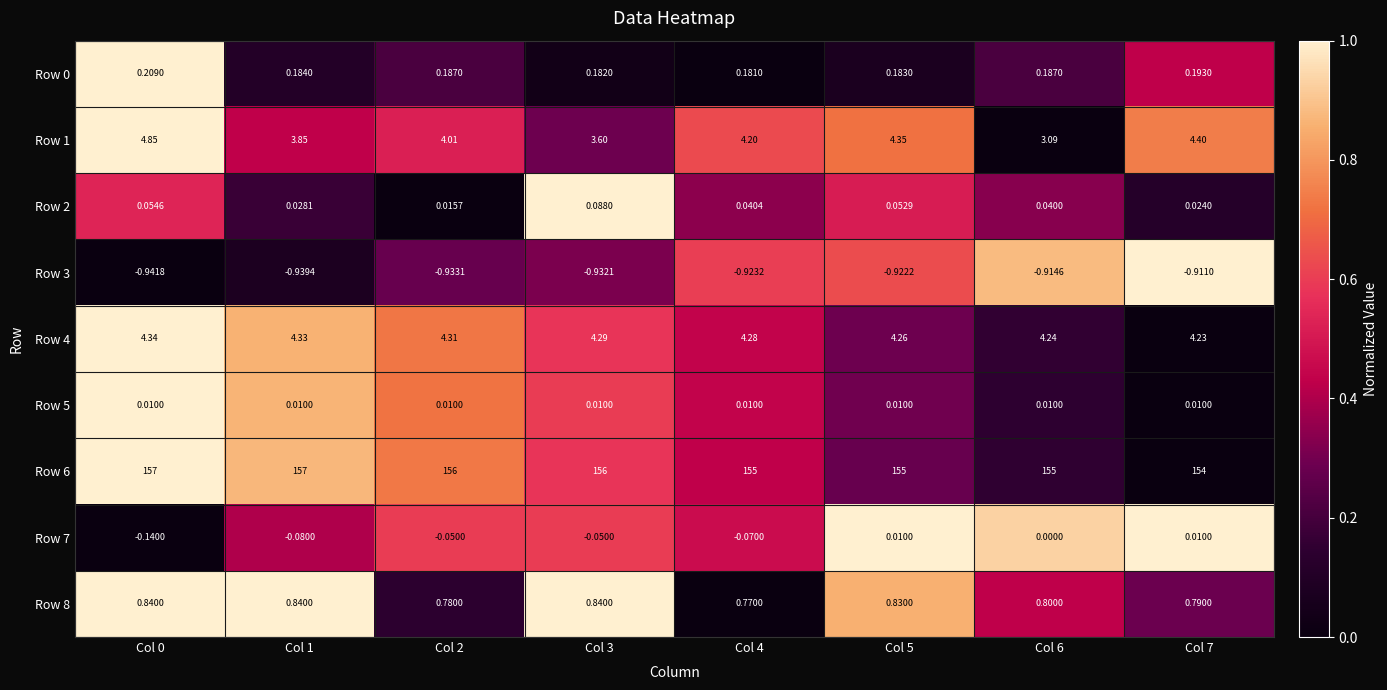

Is the value of Row 1 at Col 5 greater than the value of Row 6 at Col 0?

No